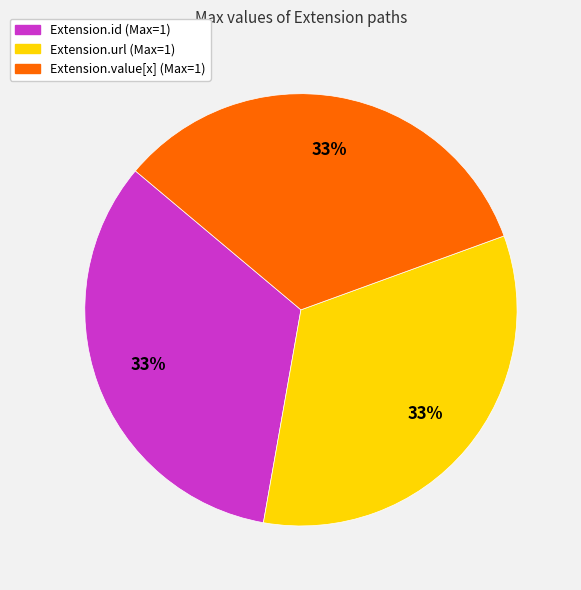

Is there any slice that represents more than half of the pie?

No